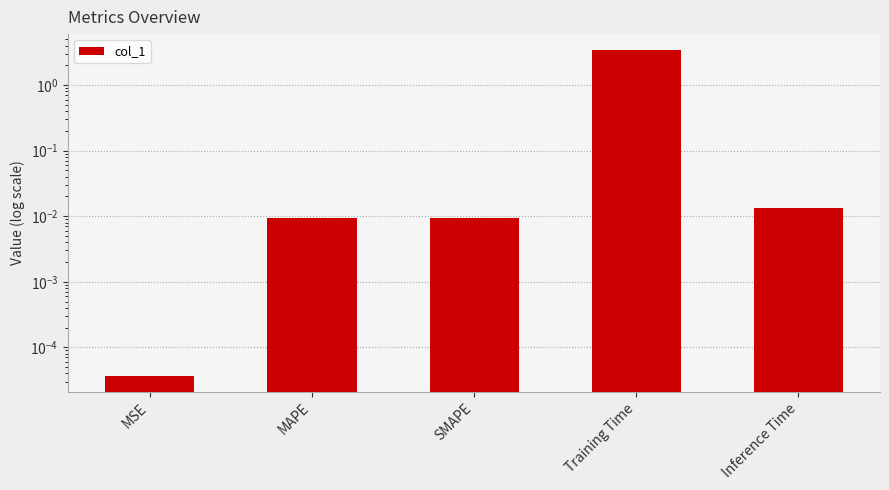

Between MAPE and Inference Time, which is larger?

Inference Time